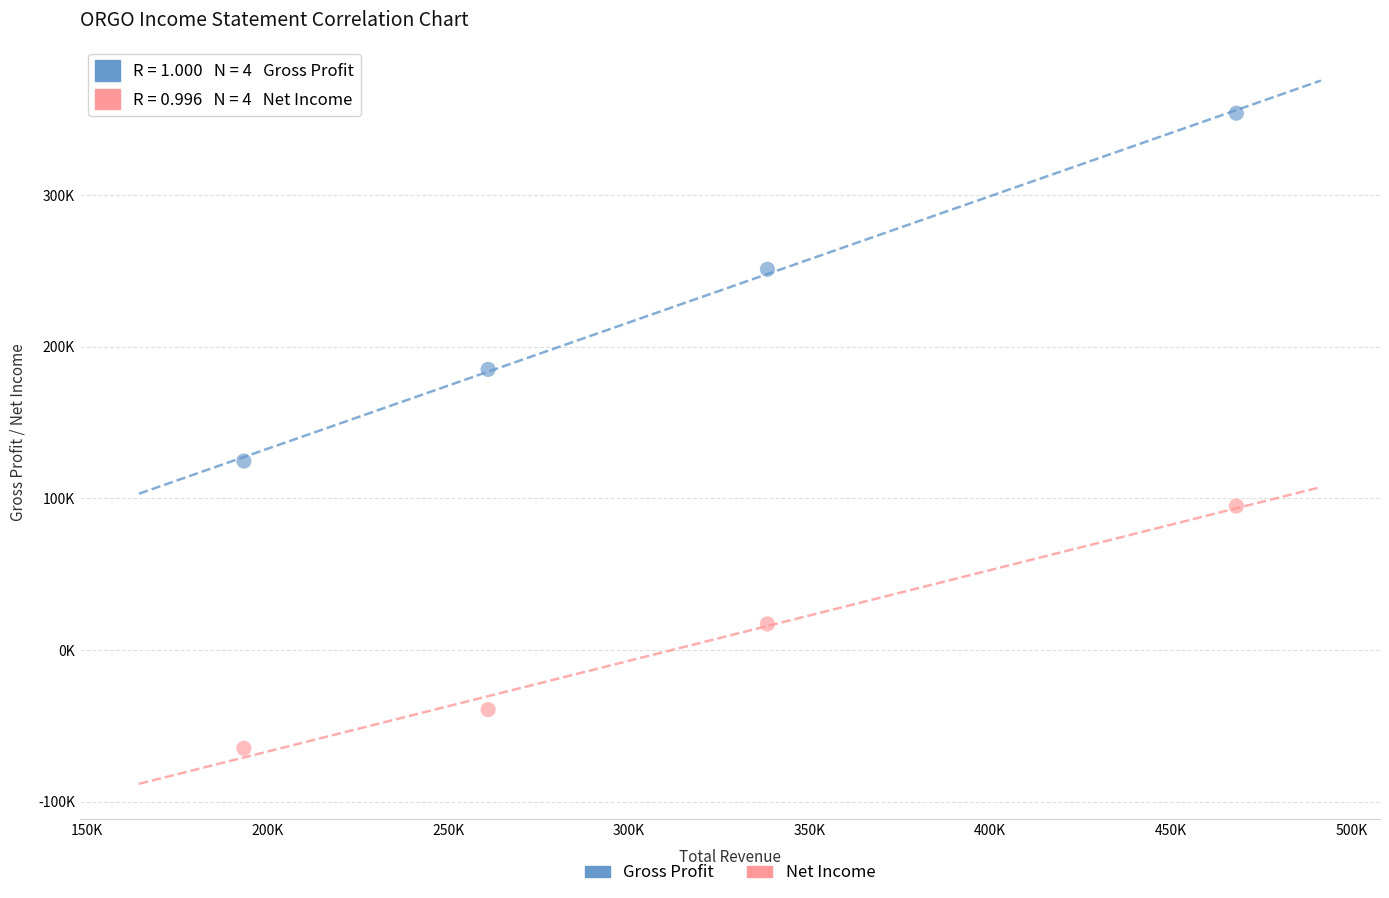

Which series has the widest spread of Y values?

Gross Profit